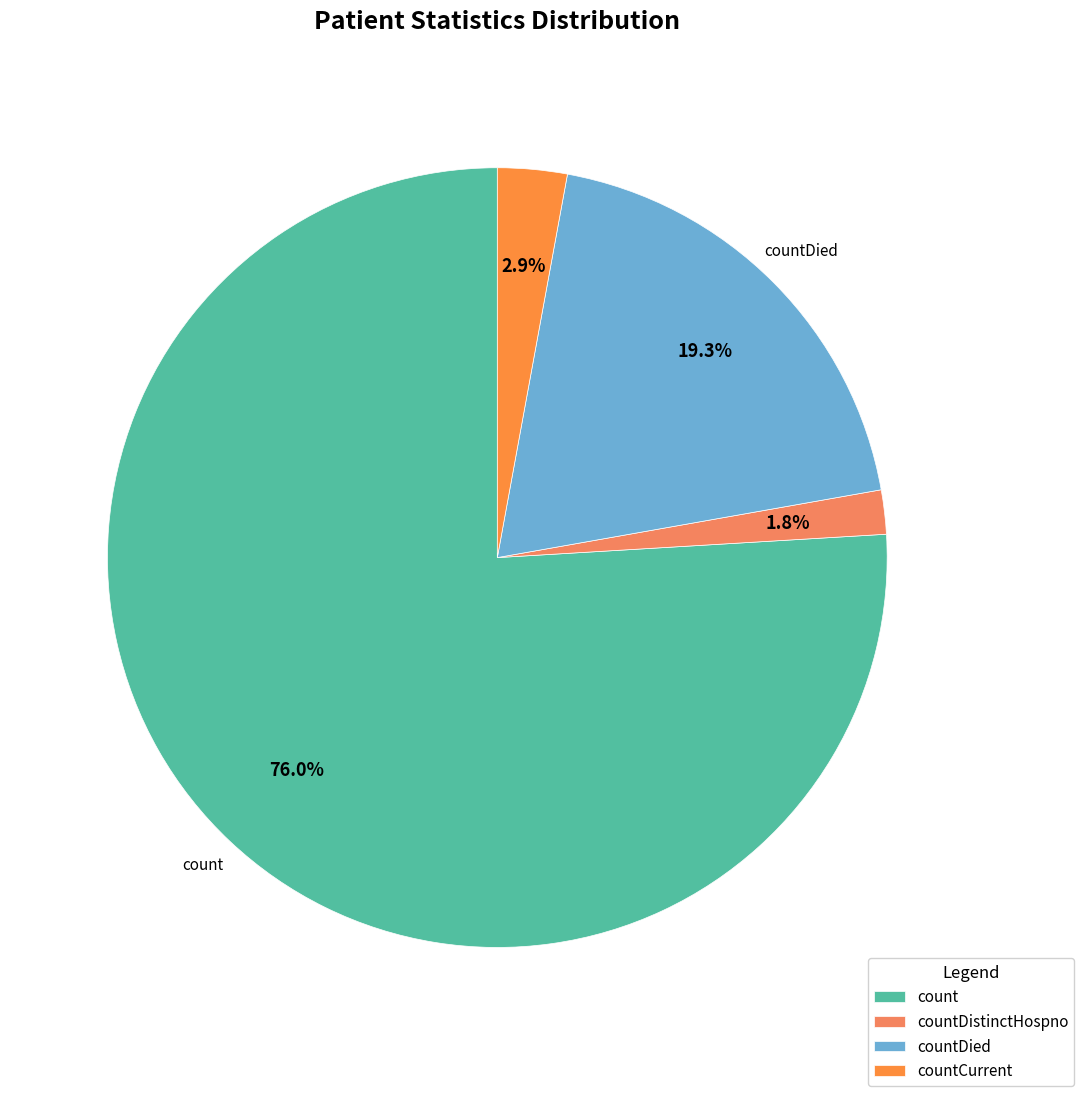

How many segments does this pie chart have?

4